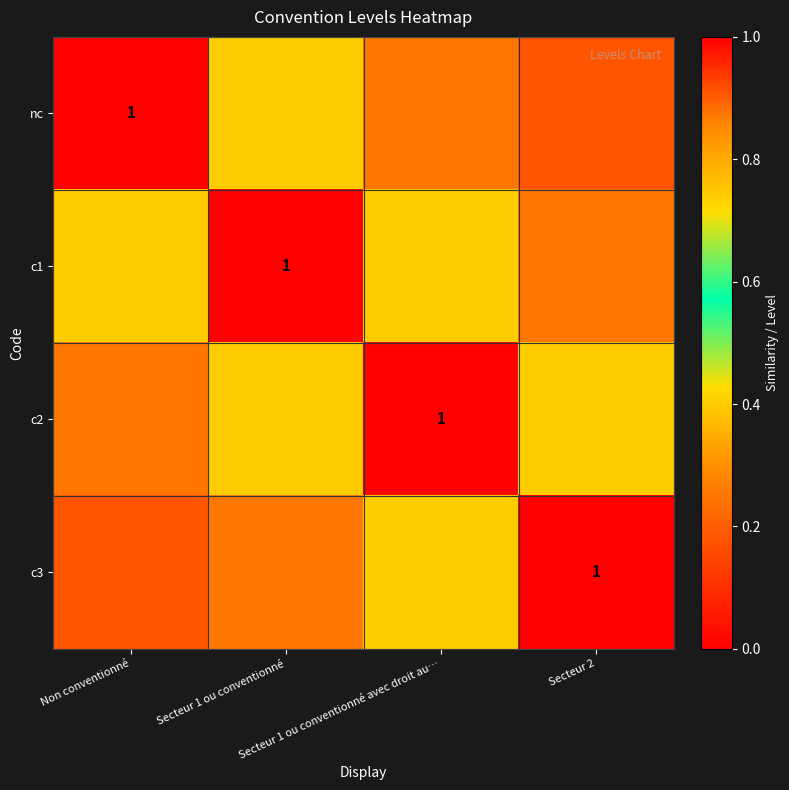

Which series has the largest range (max minus min)?

nc